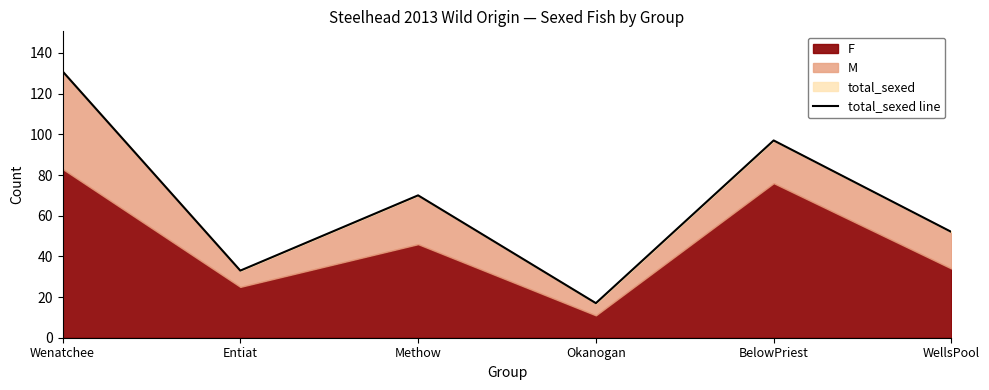

What is the difference between the values at Okanogan and Entiat?

16